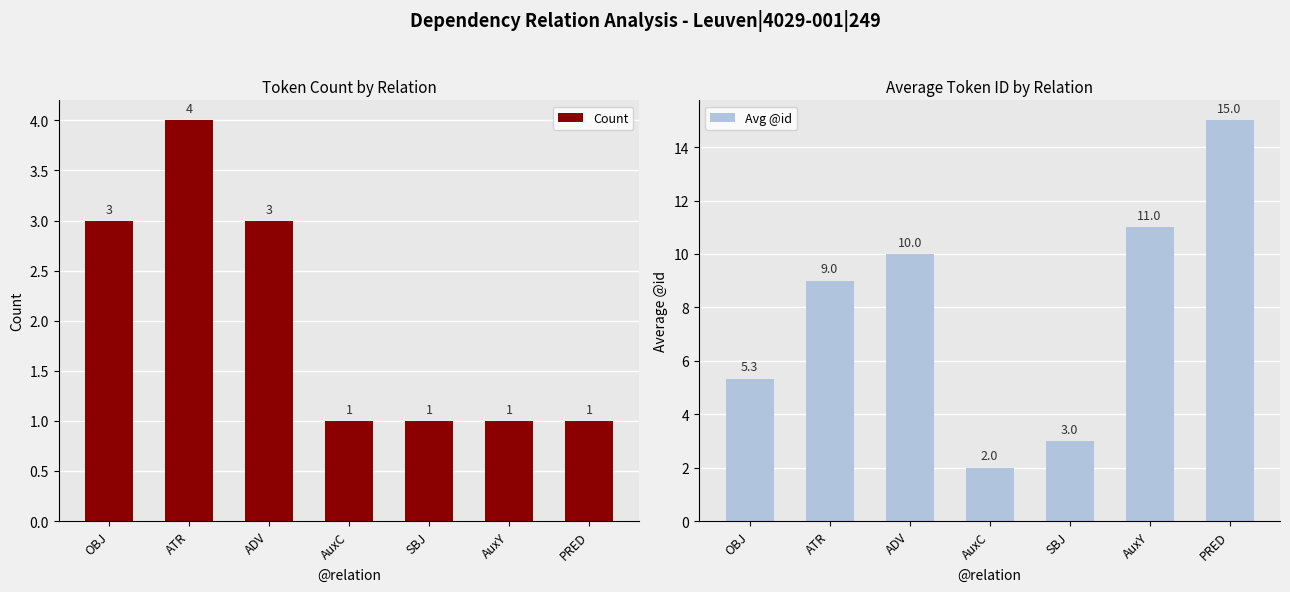

How many bars are there in total?

14